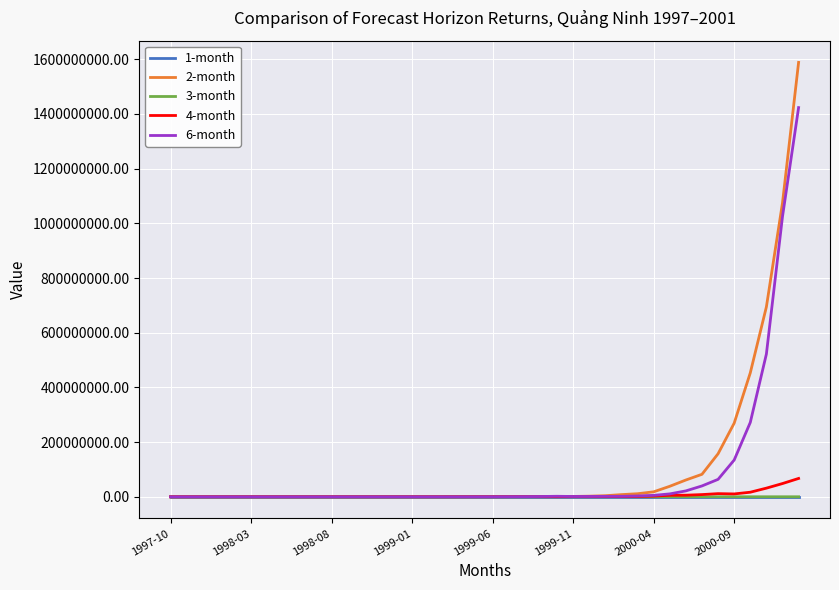

Is this an area chart (filled region under the line)?

No